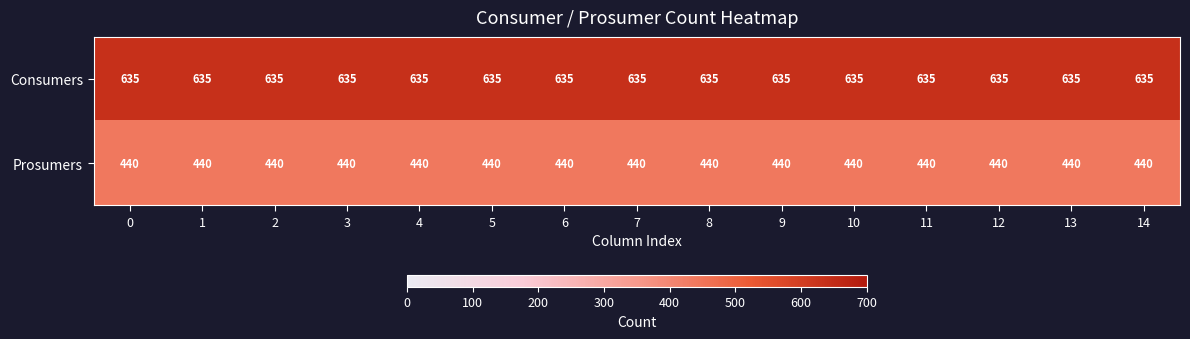

List the series in order of their overall mean, highest first.

Consumers, Prosumers